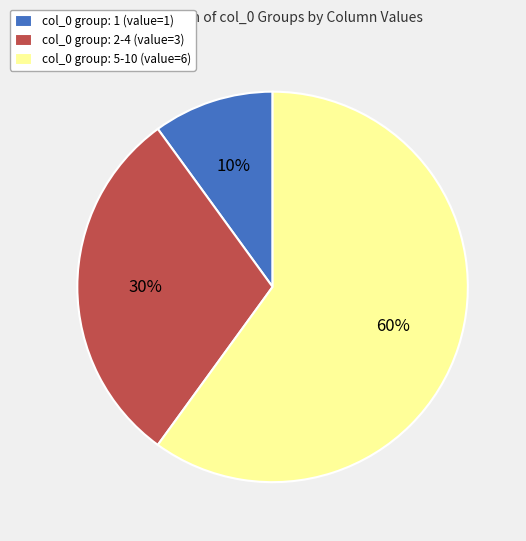

Is there any slice that represents more than half of the pie?

Yes